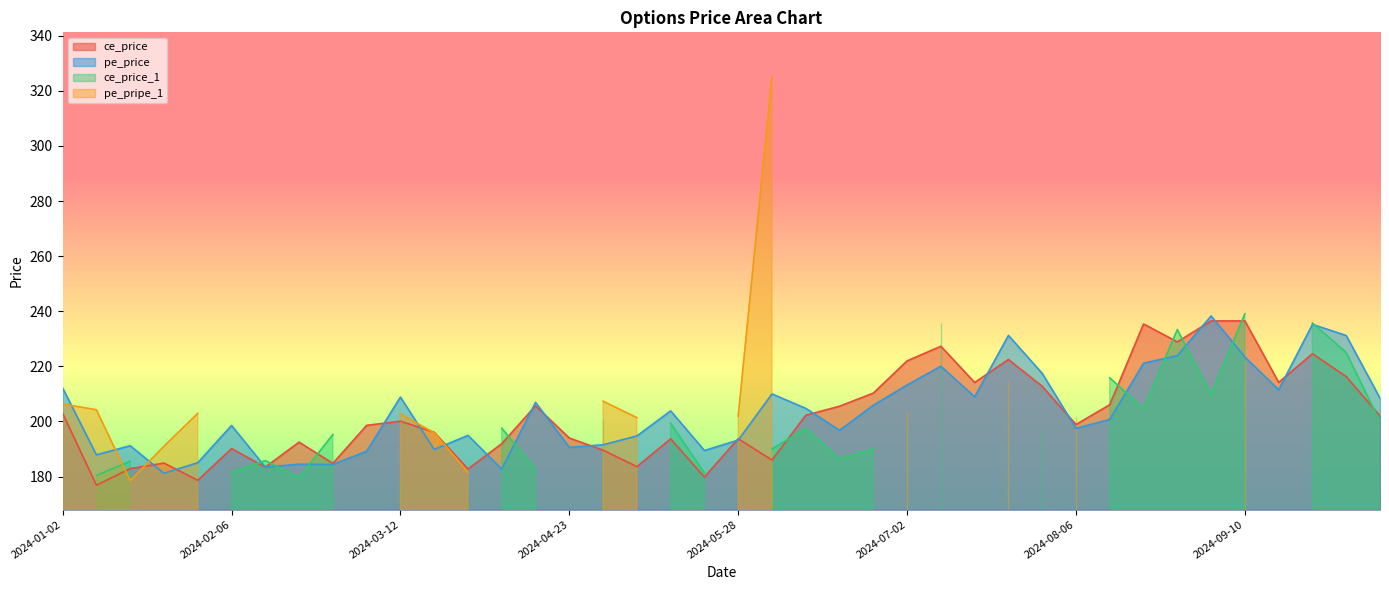

Is it true that pe_price equals 83.3 at 2024-02-06?

False